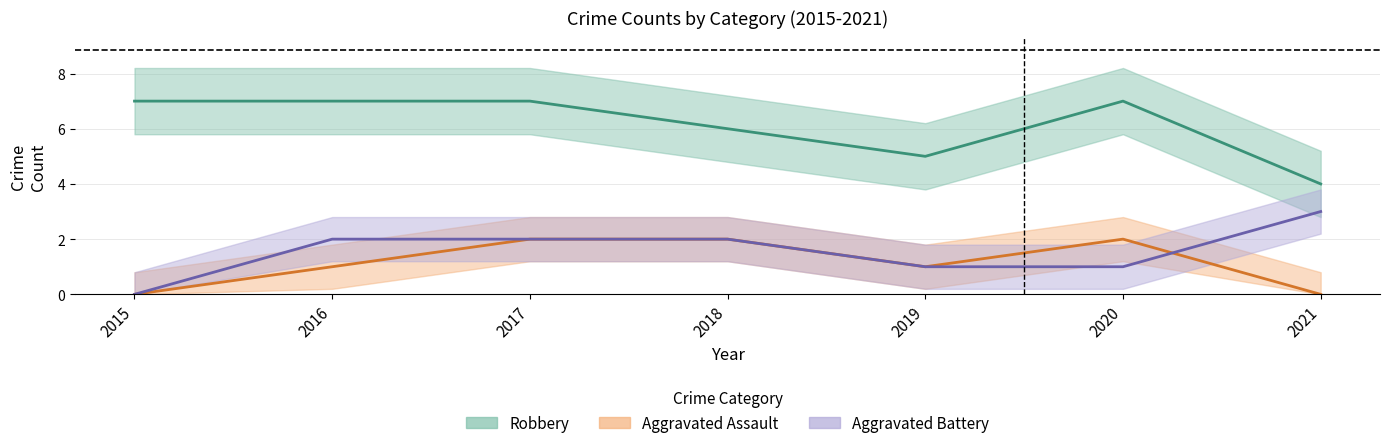

Between 2015 and 2018, which series saw the biggest shift?

Aggravated Assault